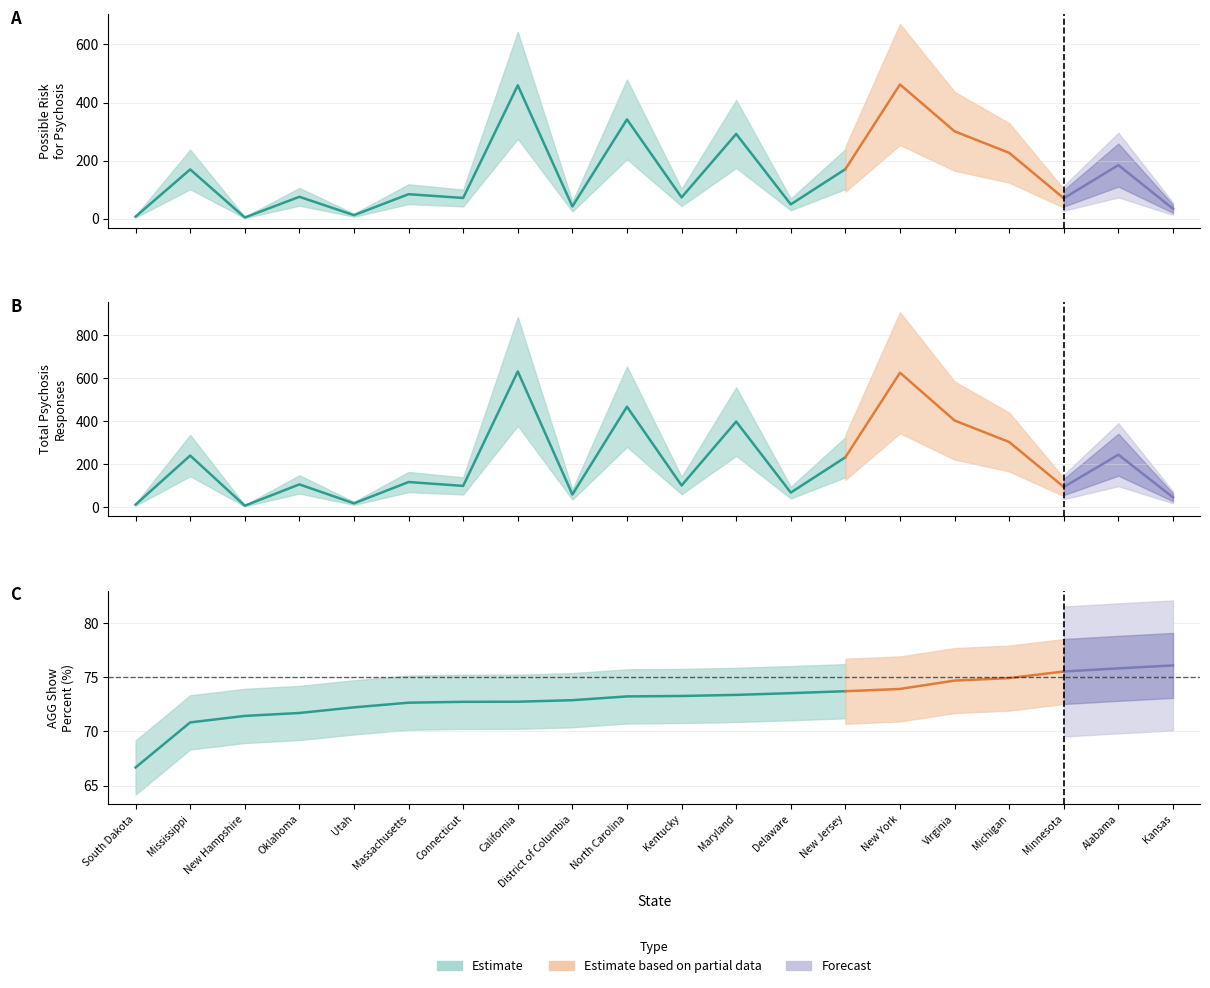

Reading right to left, extract all data points from this chart.

Possible Risk for Psychosis: 35.0	185.0	71.0	227.0	301.0	462.0	171.0	50.0	292.0	74.0	342.0	43.0	459.0	72.0	85.0	13.0	76.0	5.0	170.0	8.0
Total Psychosis Responses: 46.0	244.0	94.0	303.0	403.0	625.0	232.0	68.0	398.0	101.0	467.0	59.0	631.0	99.0	117.0	18.0	106.0	7.0	240.0	12.0
AGG Show Percent: 76.1	75.8	75.5	74.9	74.7	73.9	73.7	73.5	73.4	73.3	73.2	72.9	72.7	72.7	72.7	72.2	71.7	71.4	70.8	66.7